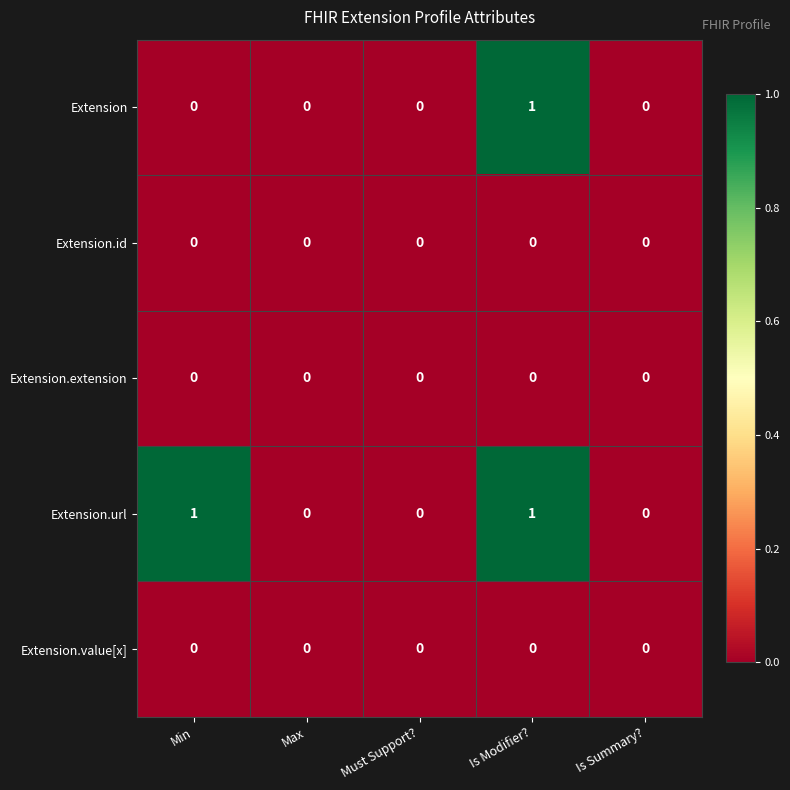

What is the maximum value shown in the chart?

1